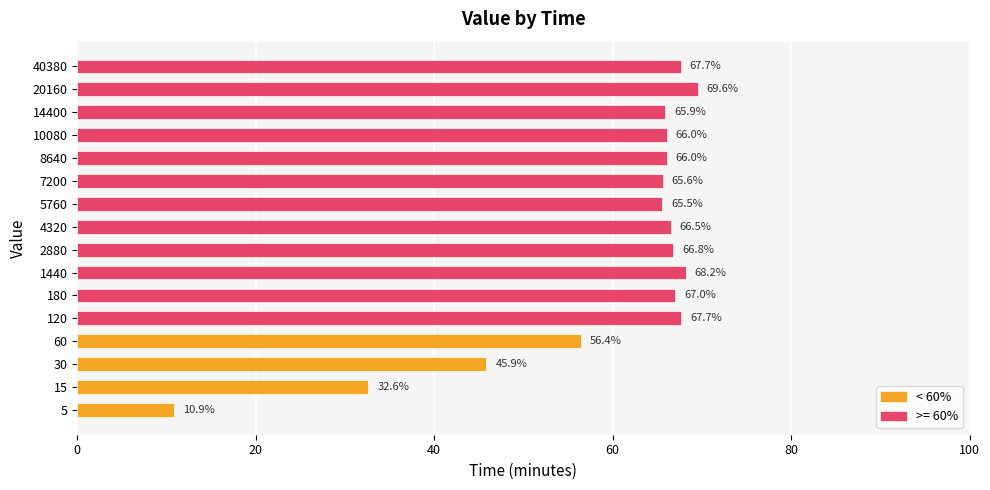

Is it true that the value at 60 is 56.4?

True